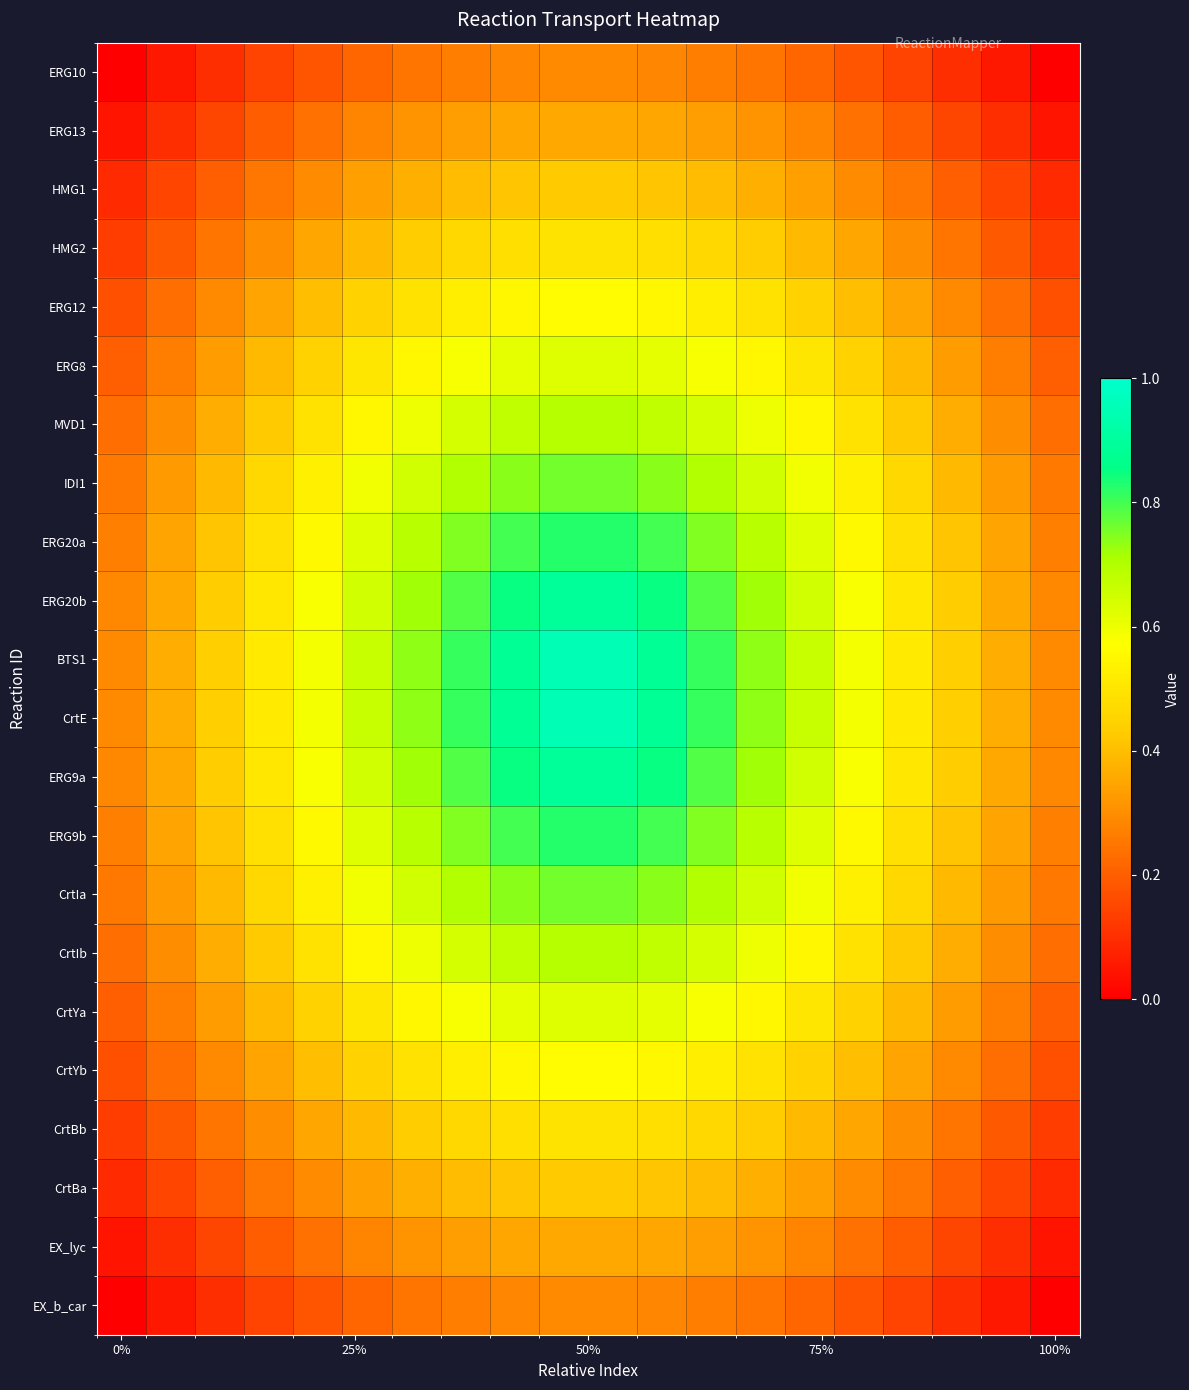

At how many categories does at least one series exceed 0?

20